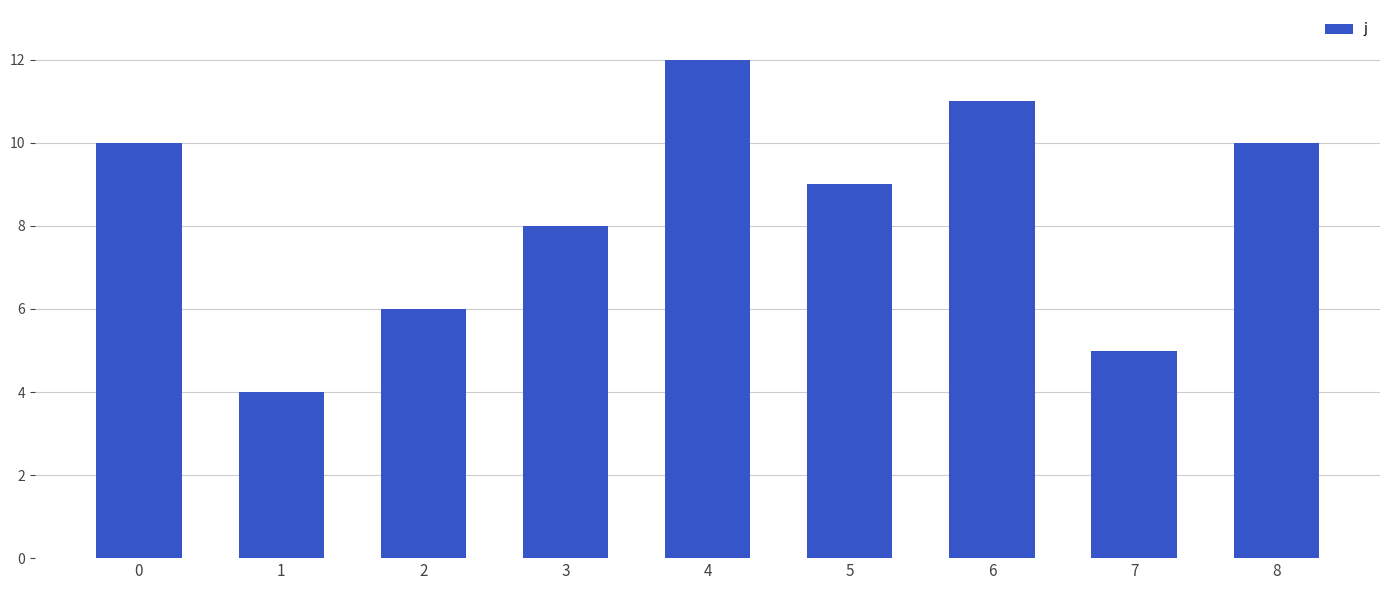

What is the change in value from 5 to 6?

+2